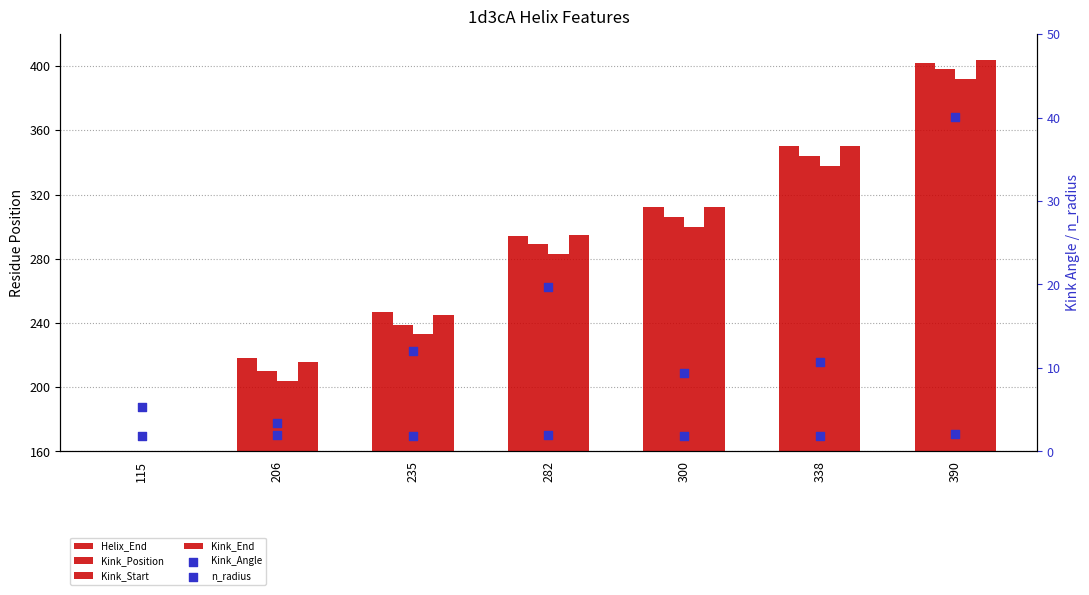

Is the value of n_radius at 206 greater than the value of Kink_End at 338?

No